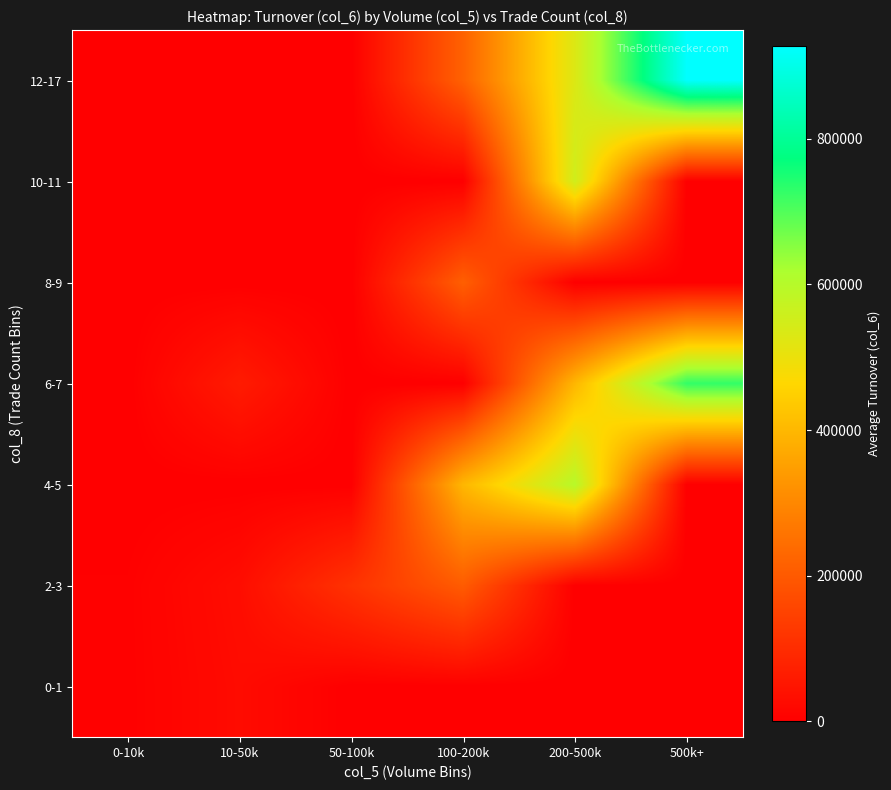

Count the number of data series in this chart.

7